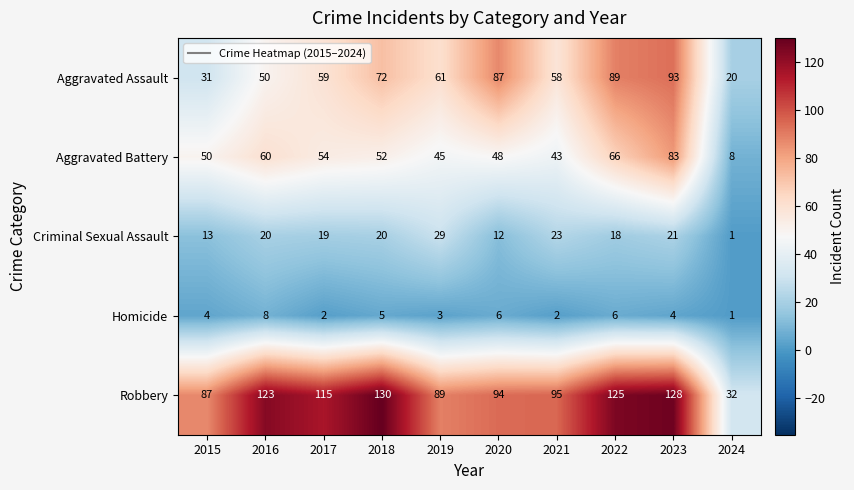

At 2017, list the series in order from largest to smallest.

Robbery, Aggravated Assault, Aggravated Battery, Criminal Sexual Assault, Homicide